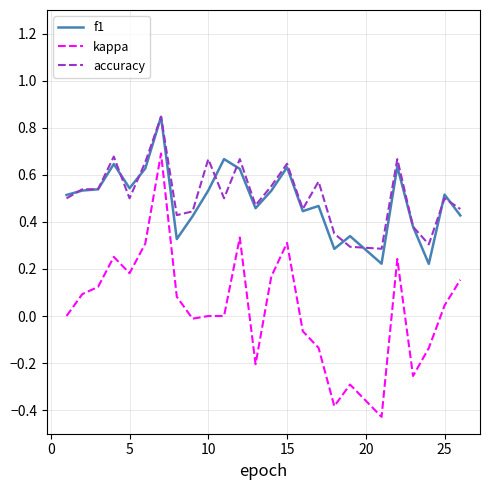

True or false: kappa and accuracy intersect in this chart.

False